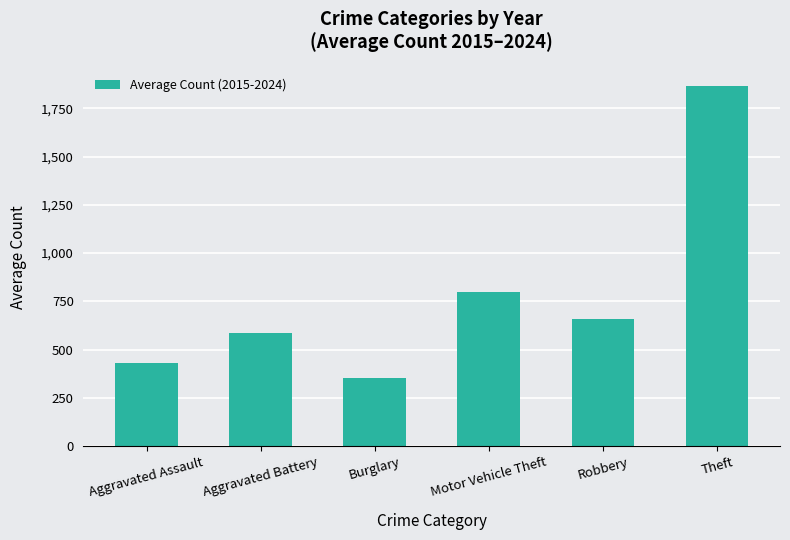

Rank the categories by value from highest to lowest.

Theft, Motor Vehicle Theft, Robbery, Aggravated Battery, Aggravated Assault, Burglary